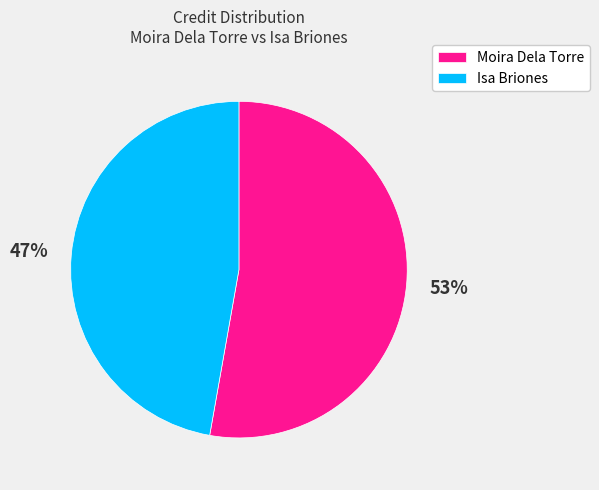

How many segments does this pie chart have?

2